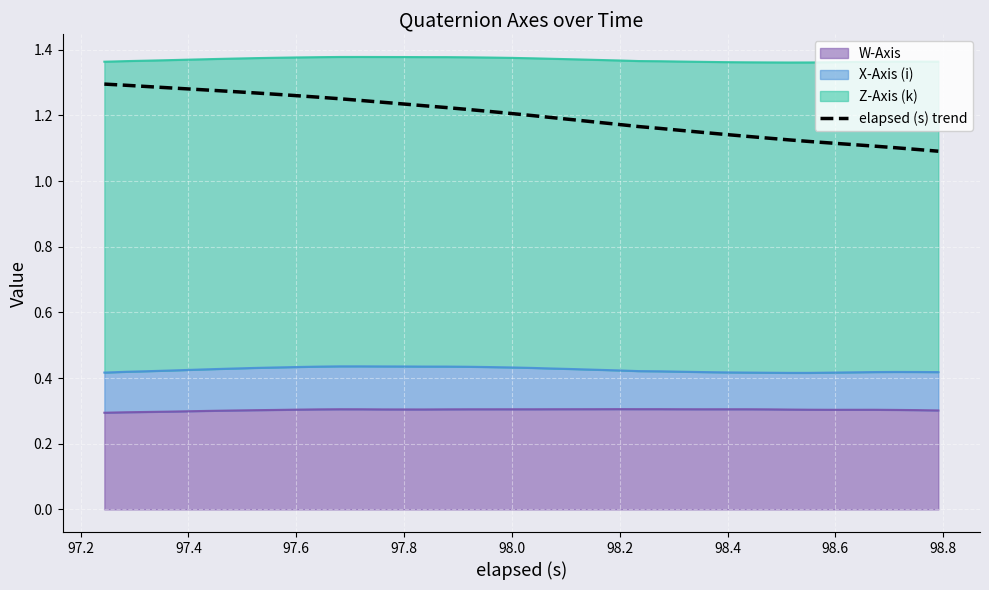

The chart shows a value of 1.8 at 34. True or false?

False